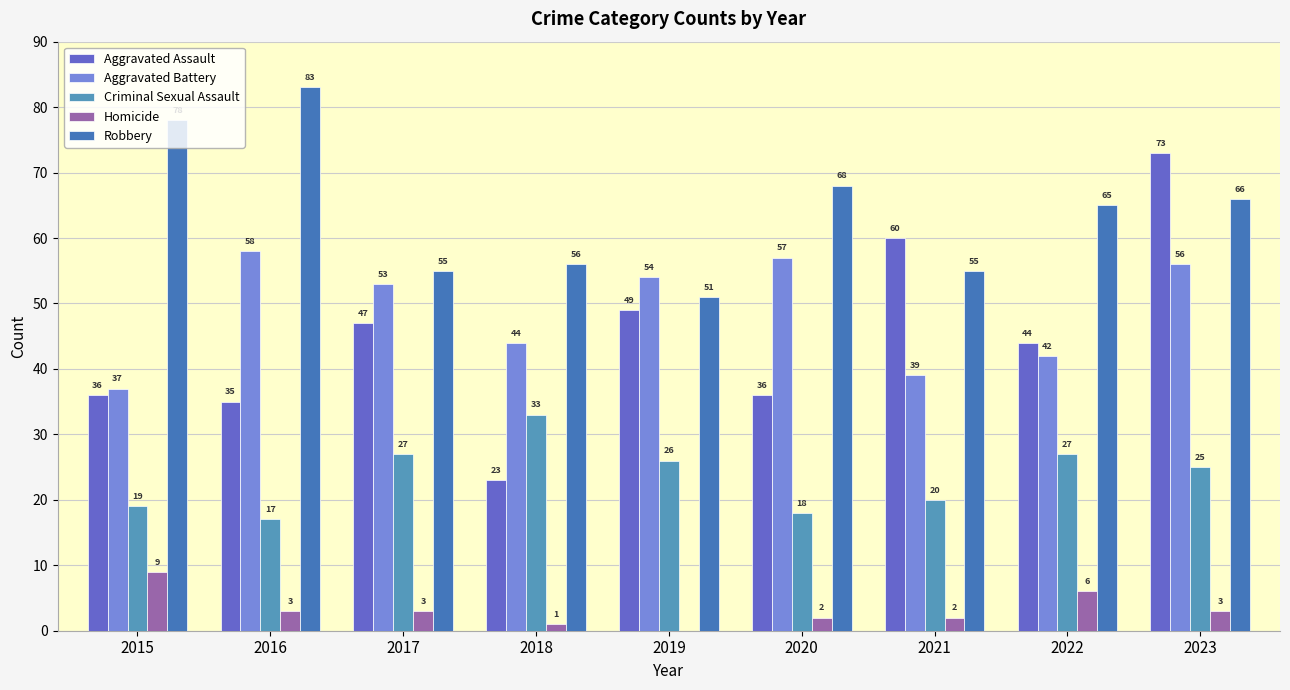

Reading right to left, transcribe all the data shown in this chart.

Aggravated Assault: 2023=73	2022=44	2021=60	2020=36	2019=49	2018=23	2017=47	2016=35	2015=36
Aggravated Battery: 2023=56	2022=42	2021=39	2020=57	2019=54	2018=44	2017=53	2016=58	2015=37
Criminal Sexual Assault: 2023=25	2022=27	2021=20	2020=18	2019=26	2018=33	2017=27	2016=17	2015=19
Homicide: 2023=3	2022=6	2021=2	2020=2	2019=0	2018=1	2017=3	2016=3	2015=9
Robbery: 2023=66	2022=65	2021=55	2020=68	2019=51	2018=56	2017=55	2016=83	2015=78